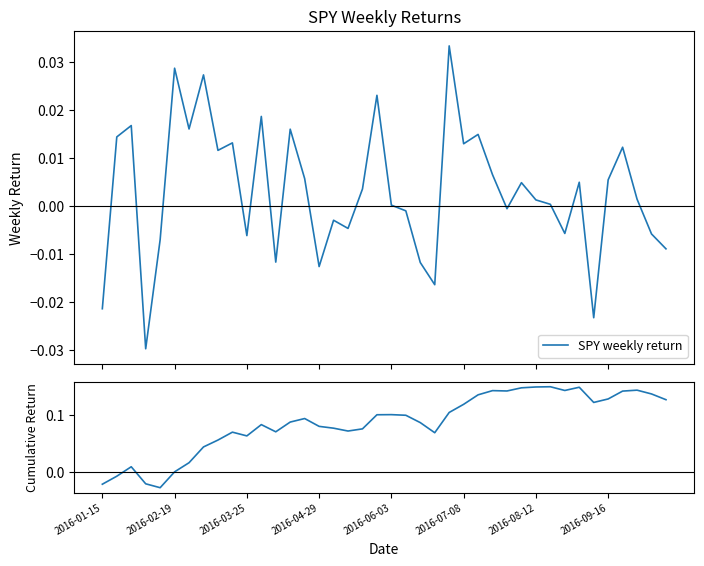

The Cumulative return series shows 0.1 at 27. True or false?

False